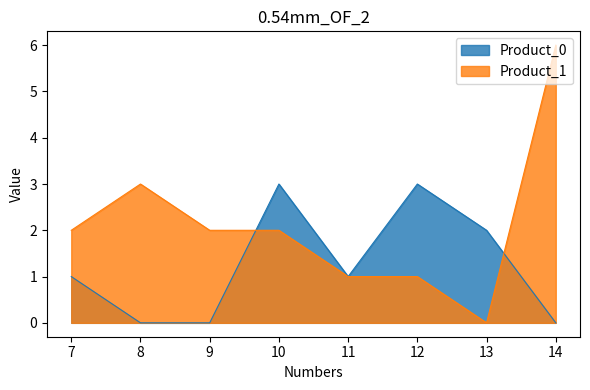

List the series in order of their overall mean, highest first.

Product_1, Product_0